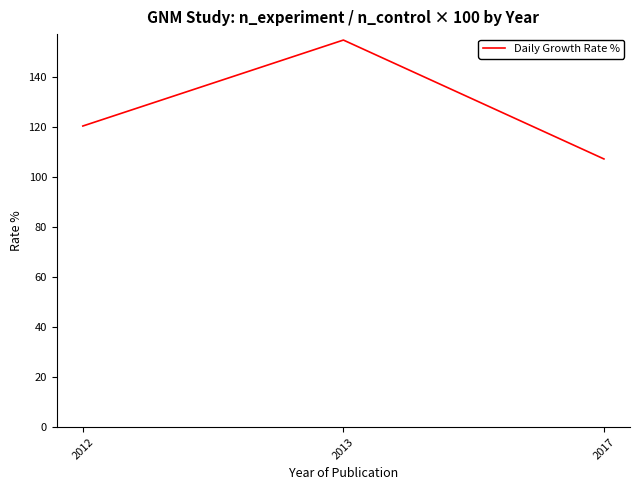

What is the minimum value shown in the chart?

107.1